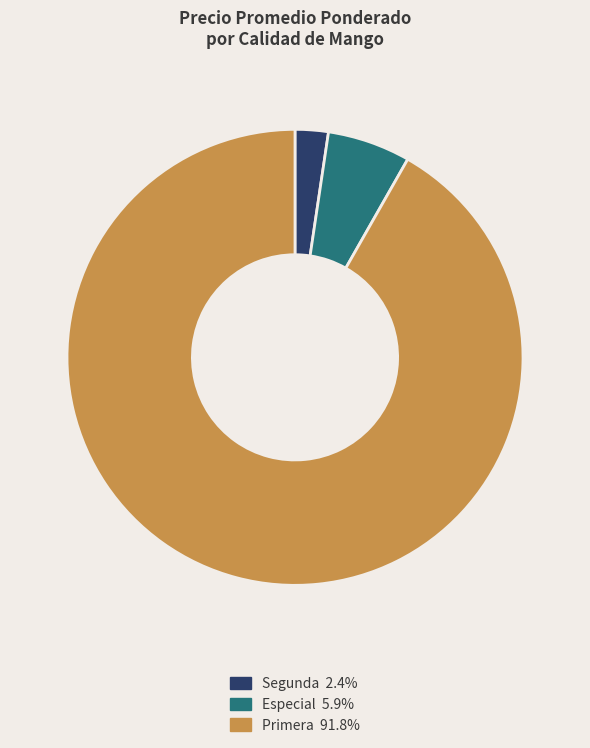

Rank the categories by value from highest to lowest.

Primera, Especial, Segunda